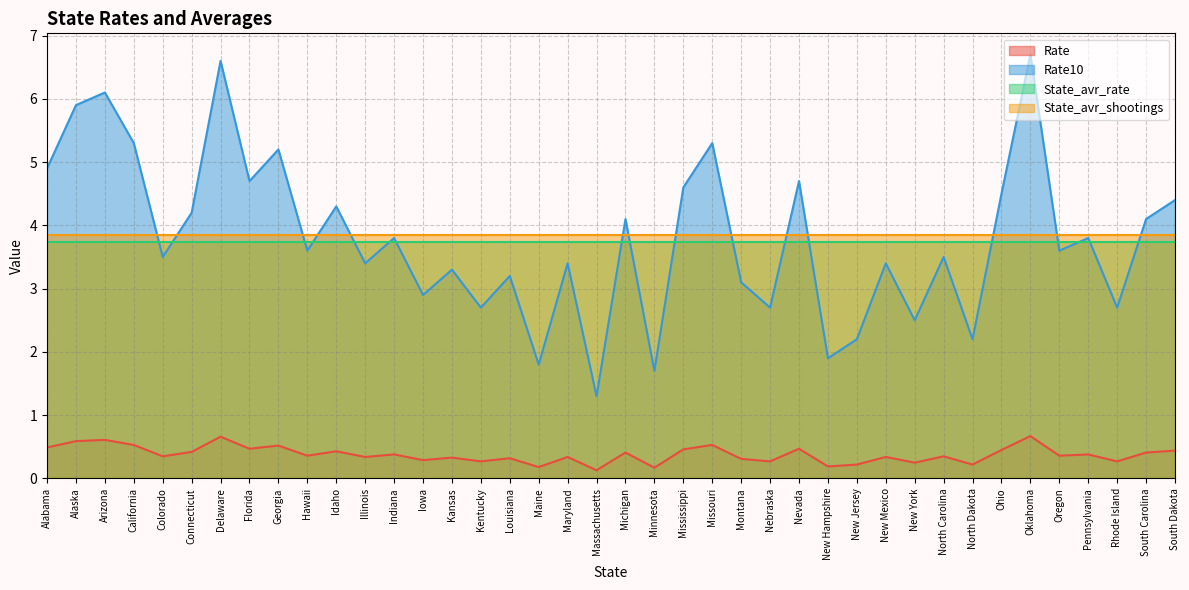

At which category does the chart reach its peak across all series?

Oklahoma